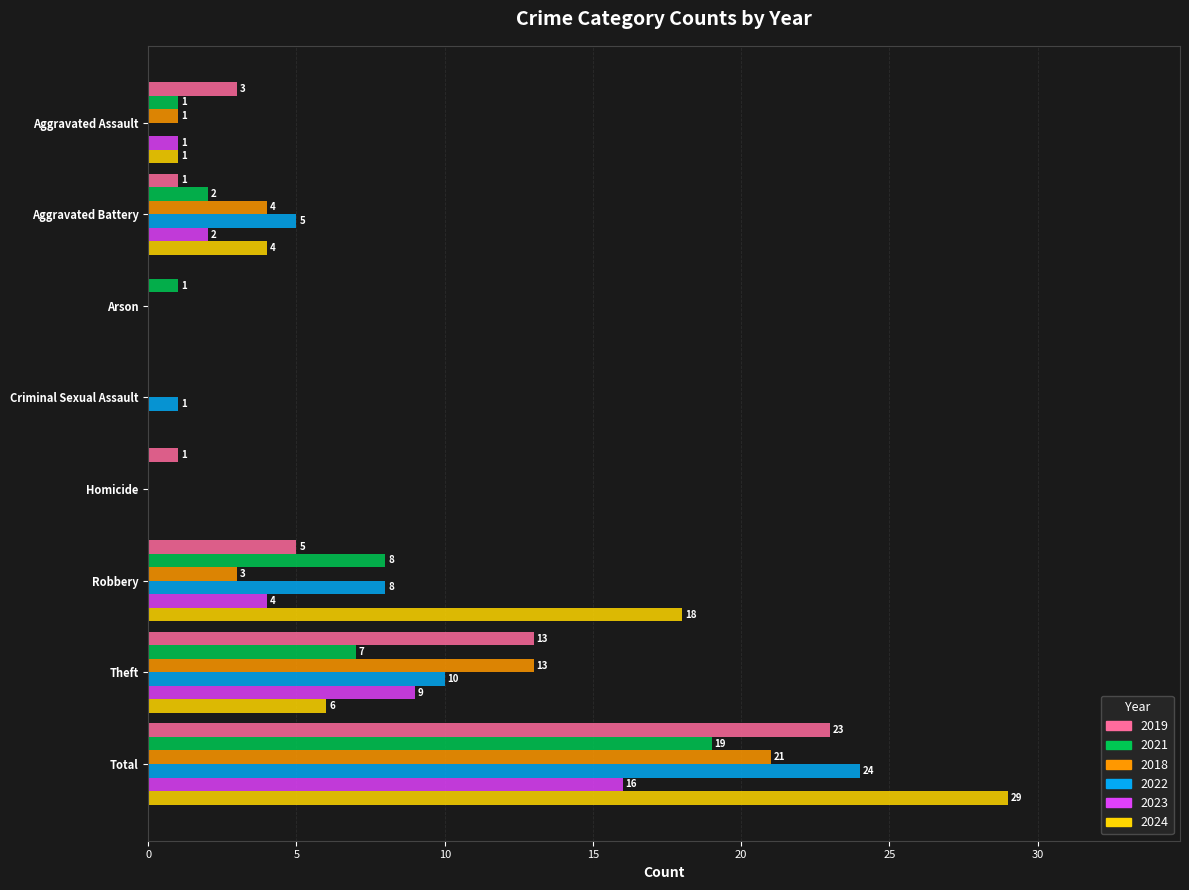

What is the sum of the 2024 values at Arson and Aggravated Battery?

4